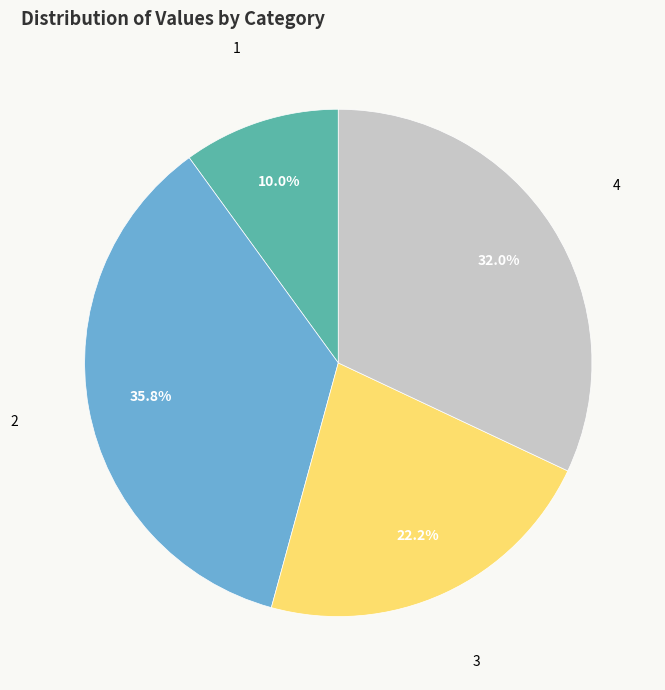

To the nearest percent, what is the difference between the largest and smallest slice percentages?

26%